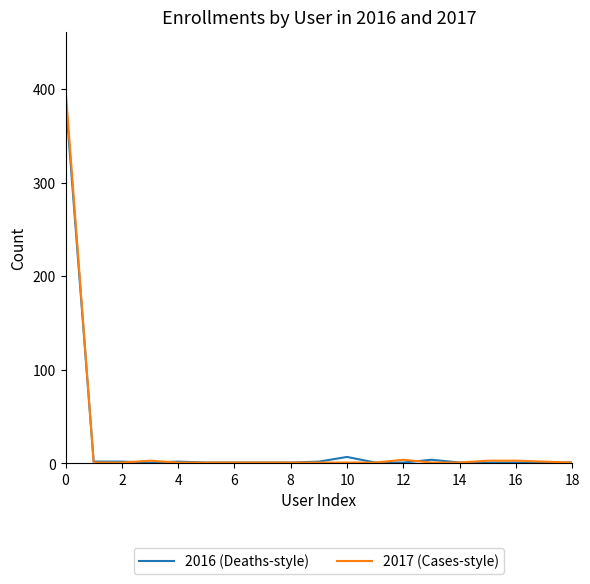

What is the maximum value shown in the chart?

401